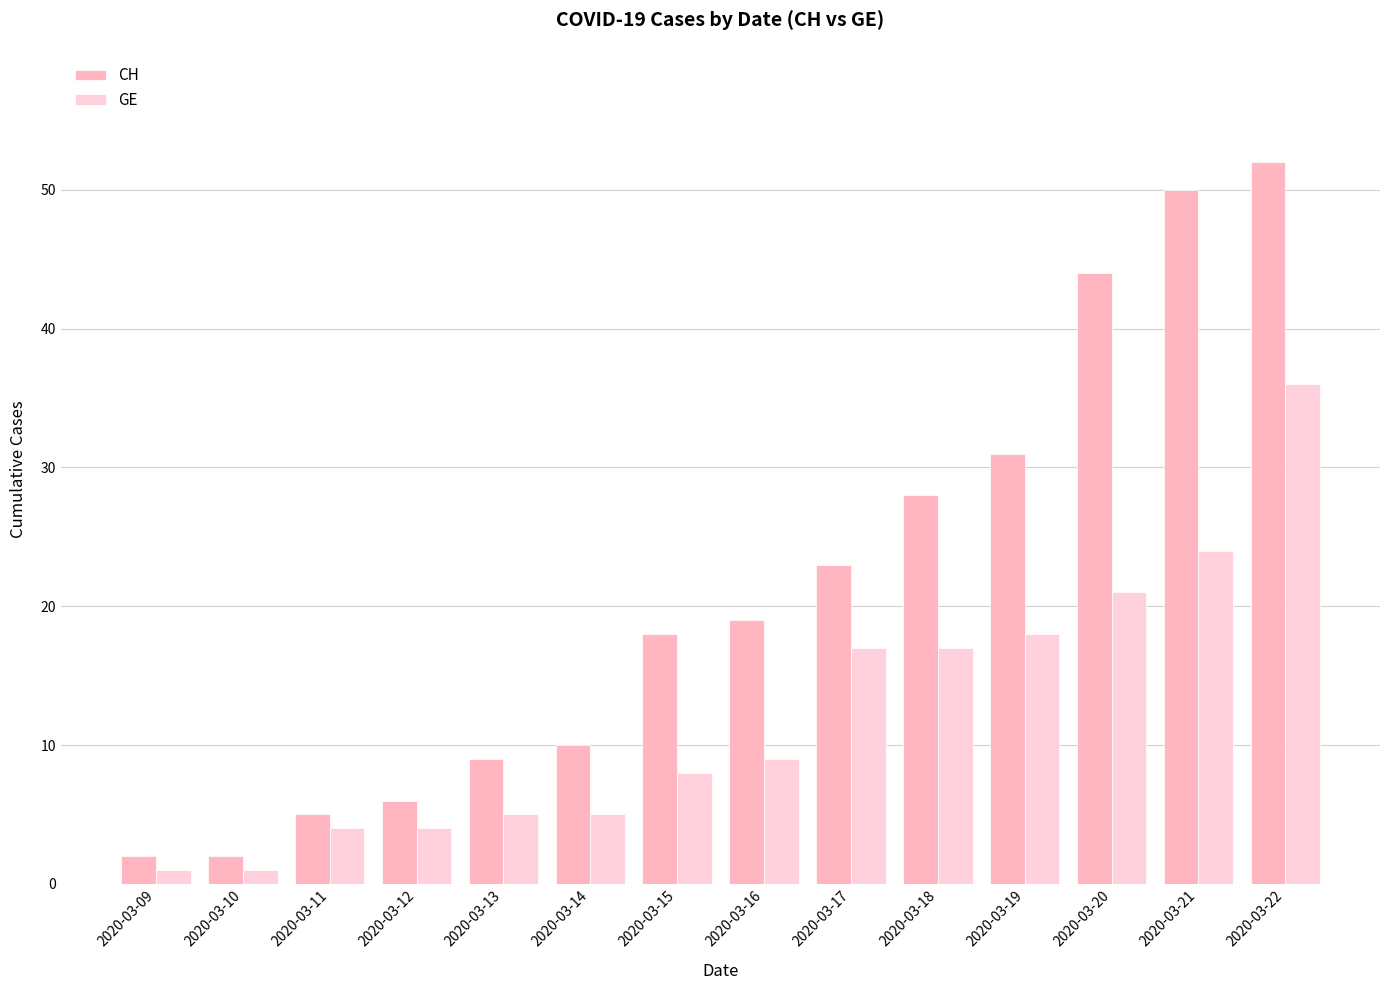

What is the difference between the highest and lowest values at 2020-03-18?

11